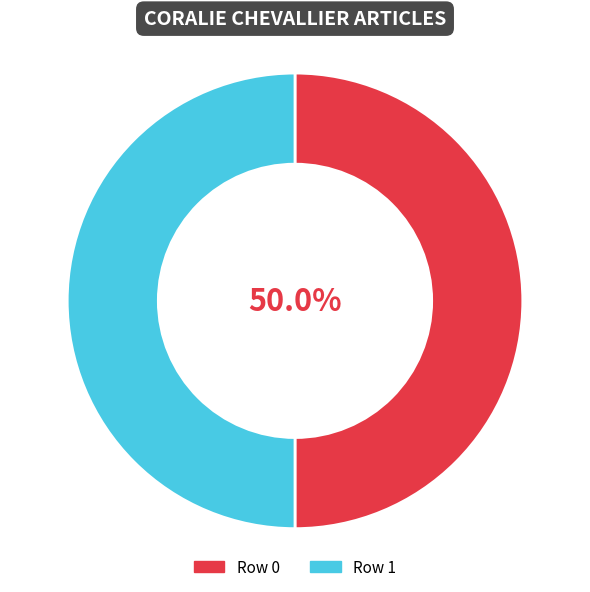

Approximately how many times larger is the value at Row 0 compared to Row 1?

1.0